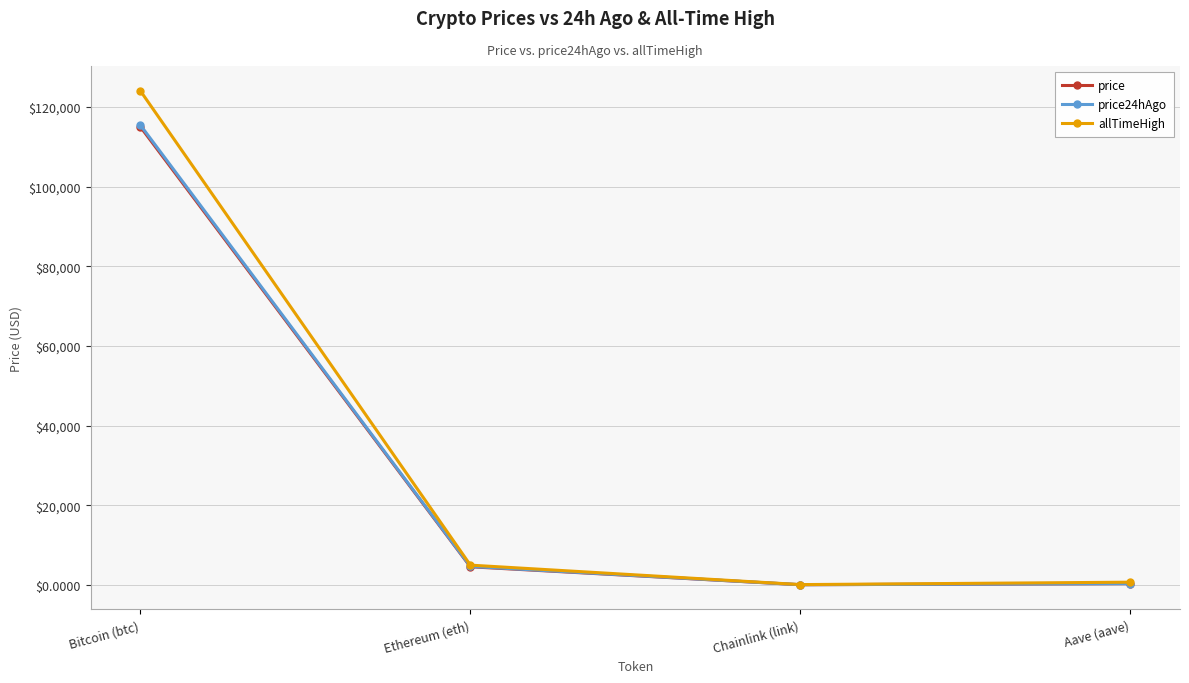

Which series has the largest total across all categories?

allTimeHigh